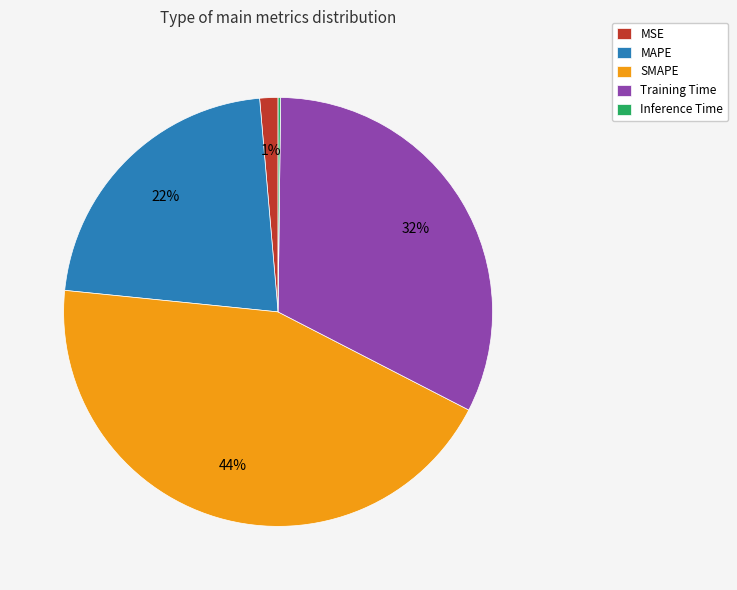

Is it true that SMAPE is 44% of the pie?

True